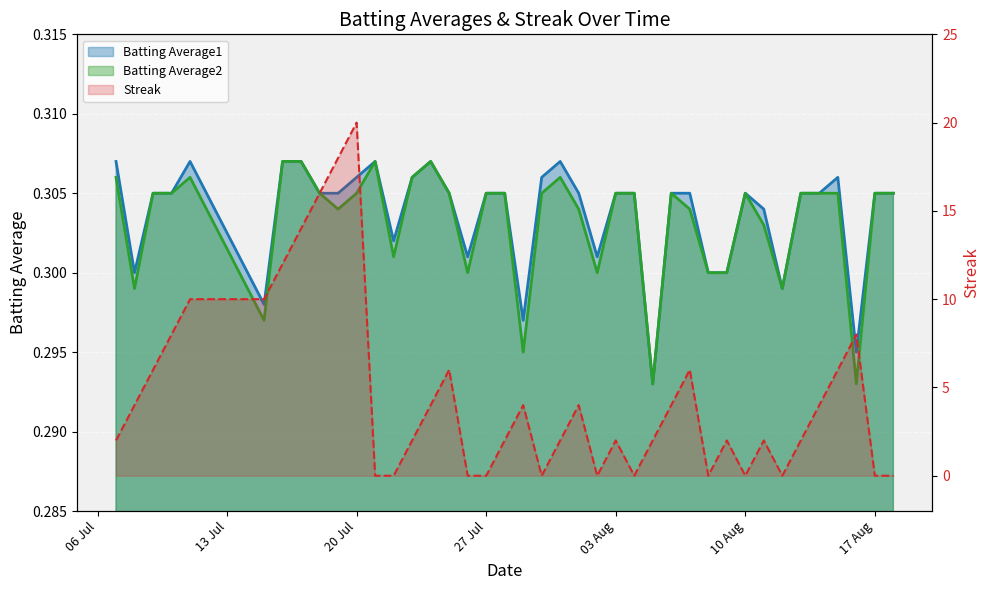

What is the average value of the Batting Average1 series?

0.3